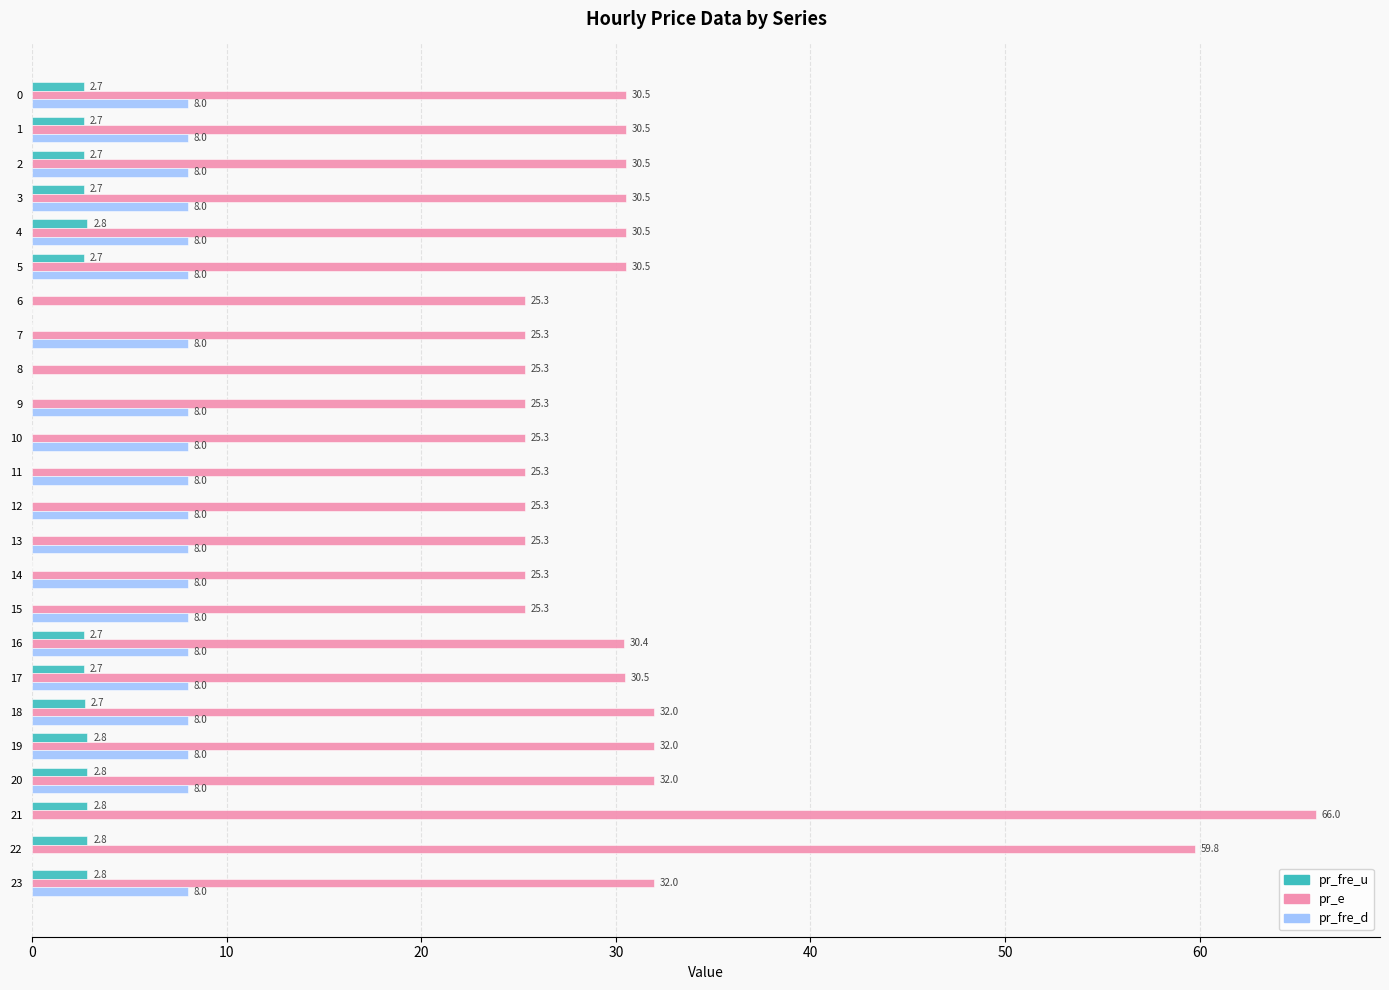

Is it true that pr_fre_d equals 12.4 at 20?

False